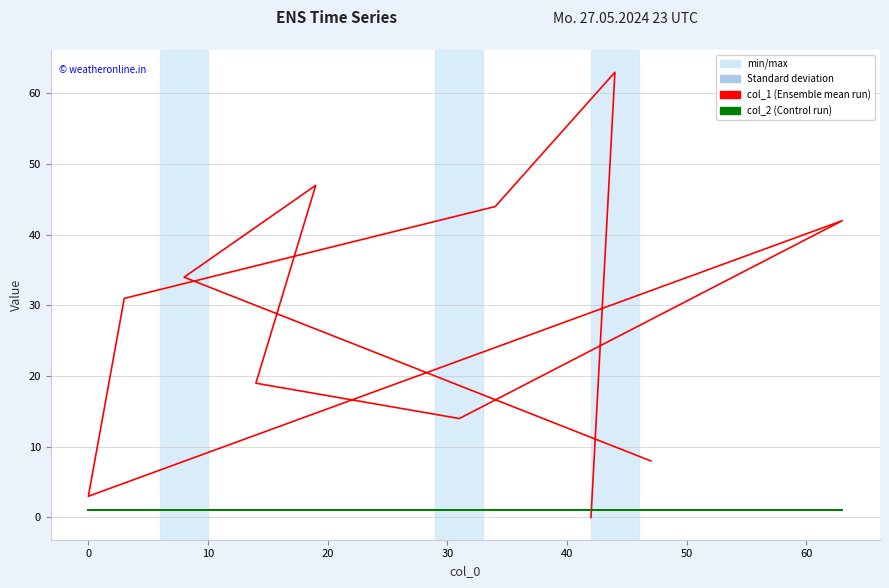

What is the sum of the col_2 values at 10 and 9?

2